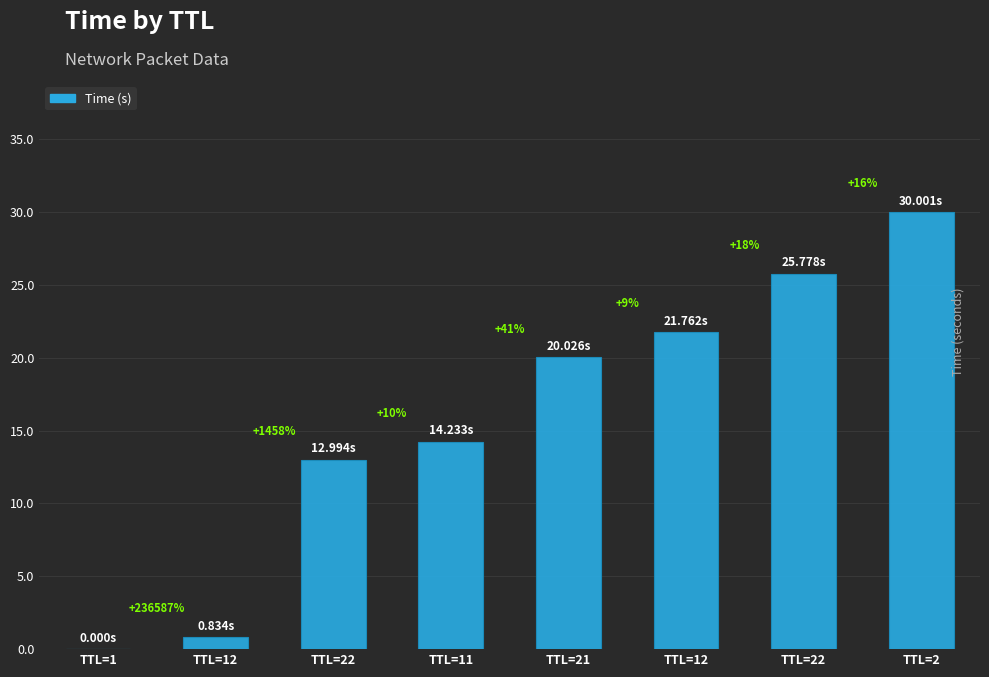

How many distinct data groups are displayed?

1